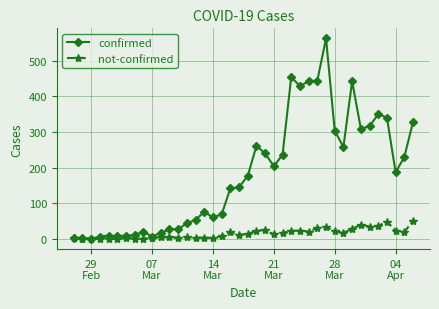

Count the number of data series in this chart.

2